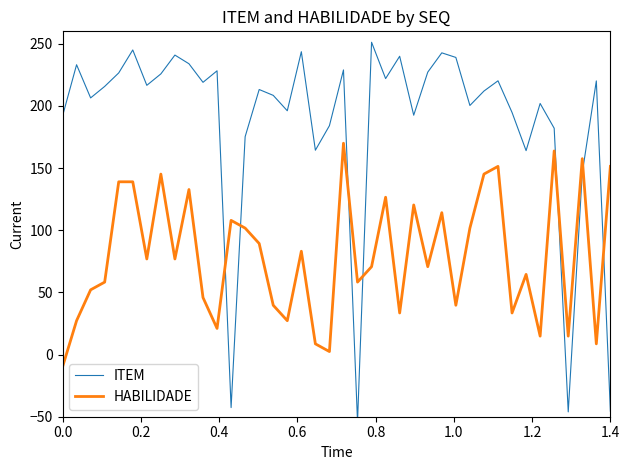

What is the smallest value displayed?

-54.1